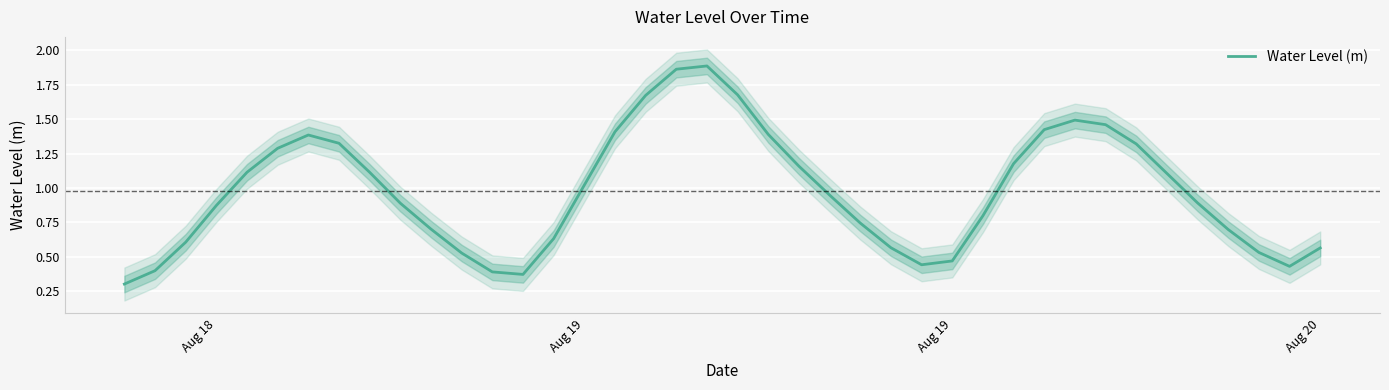

How many interior local valleys (lower than both neighbors) does the data have?

3